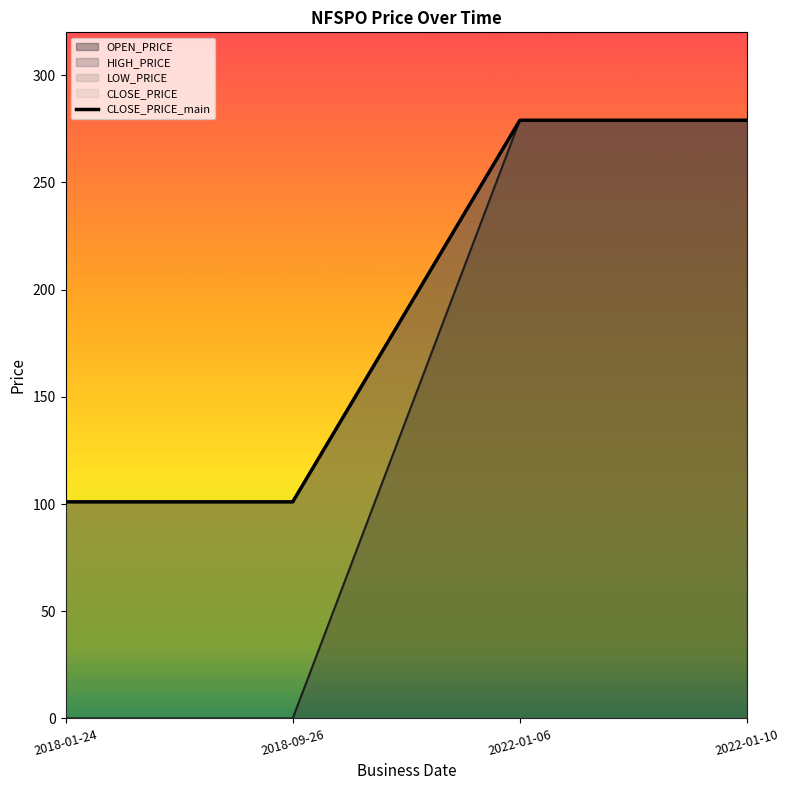

What is the difference between the second highest and second lowest values?

178